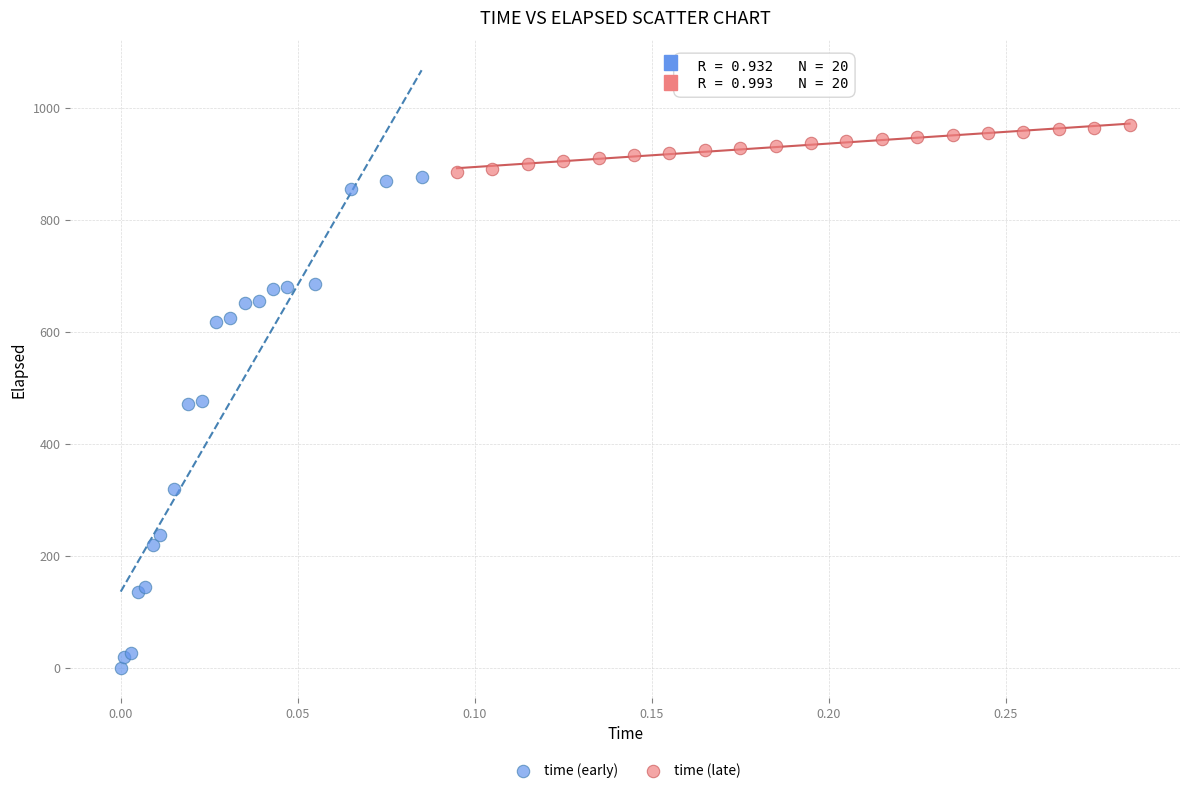

Which series reaches the maximum Y coordinate?

time (late)